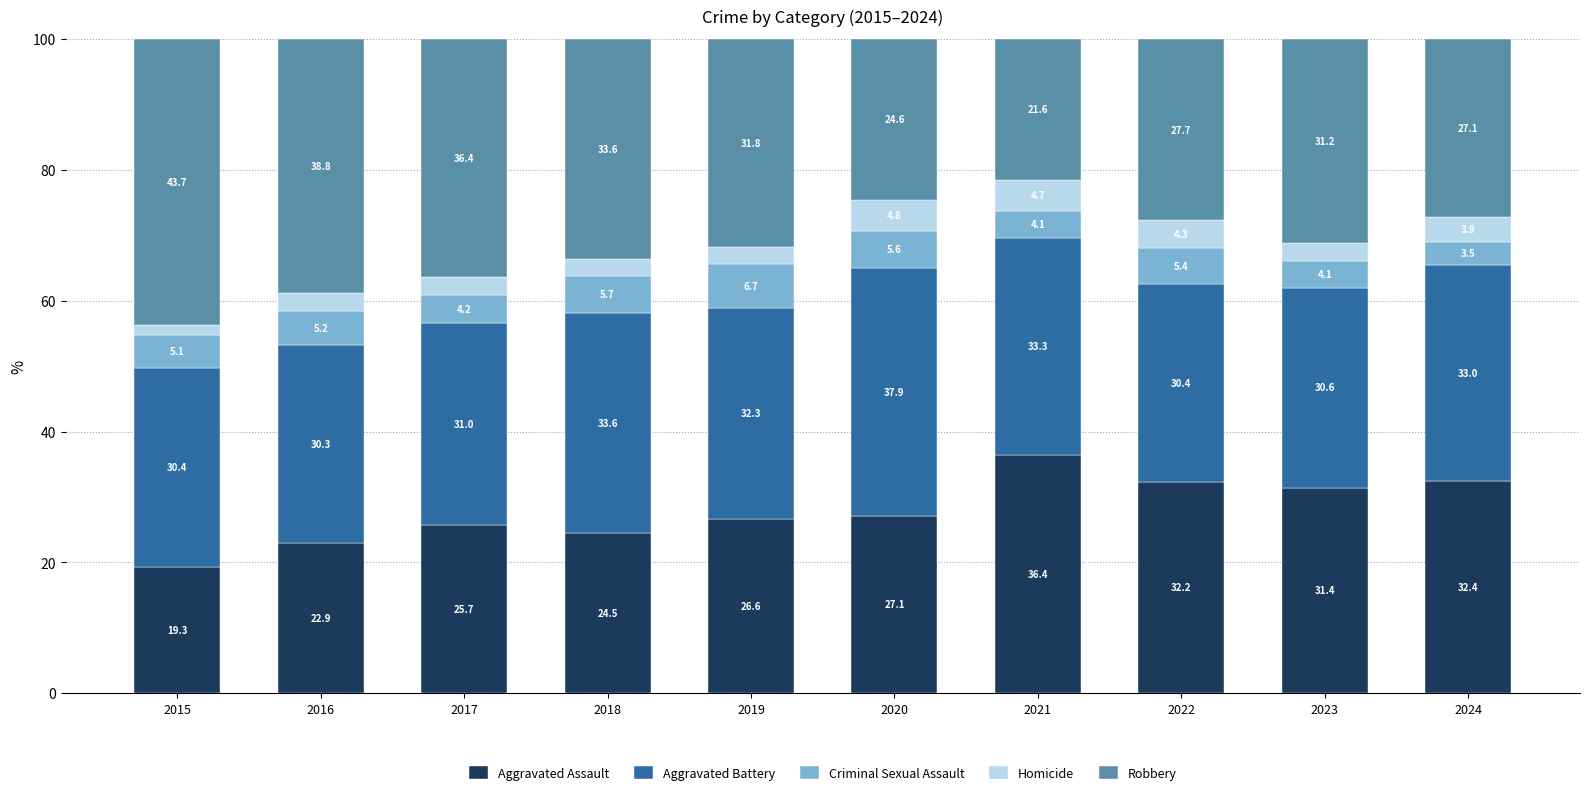

At which label does Aggravated Assault reach its minimum?

2015